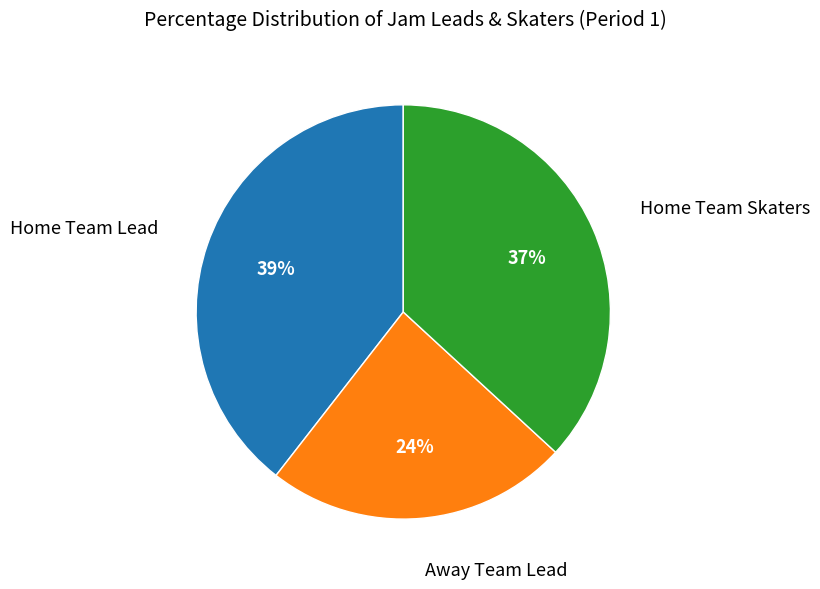

What is the smallest slice in the pie chart?

Away Team Lead